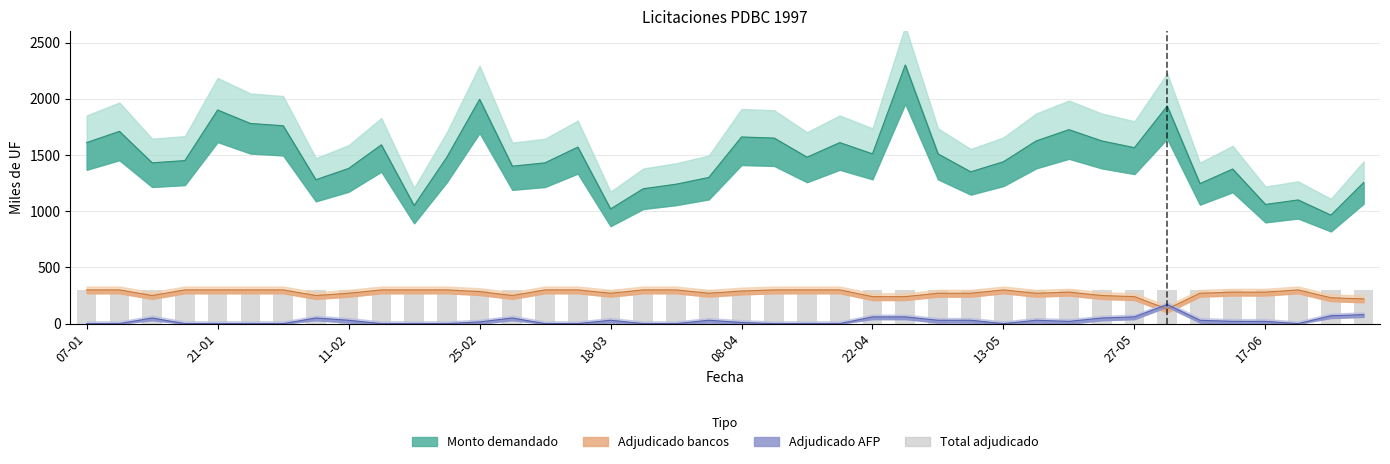

Which category has the lowest value in the Adjudicado AFP series?

07-01